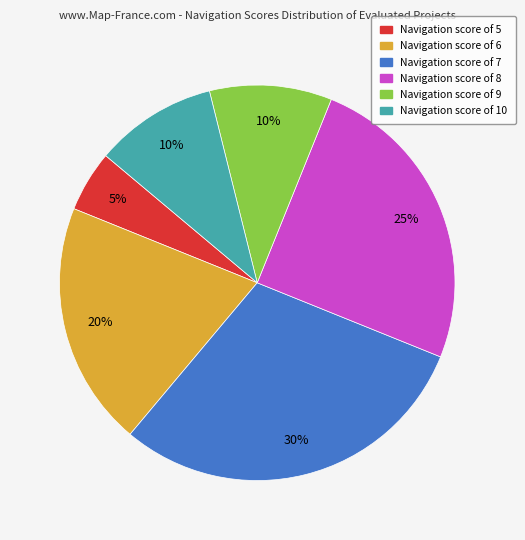

Is there a majority slice in this chart?

No